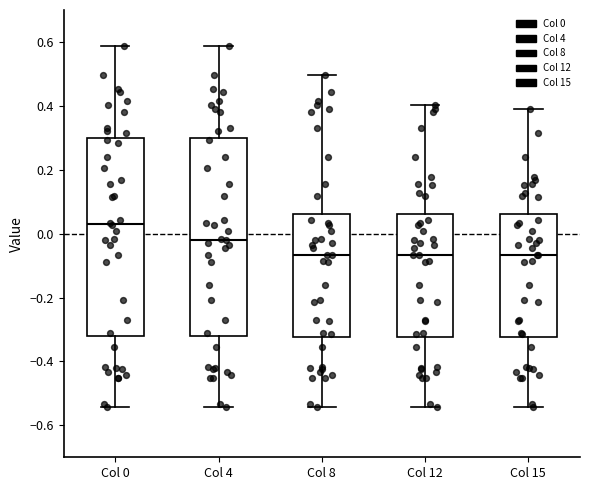

Which box's median line is the highest?

Col 0